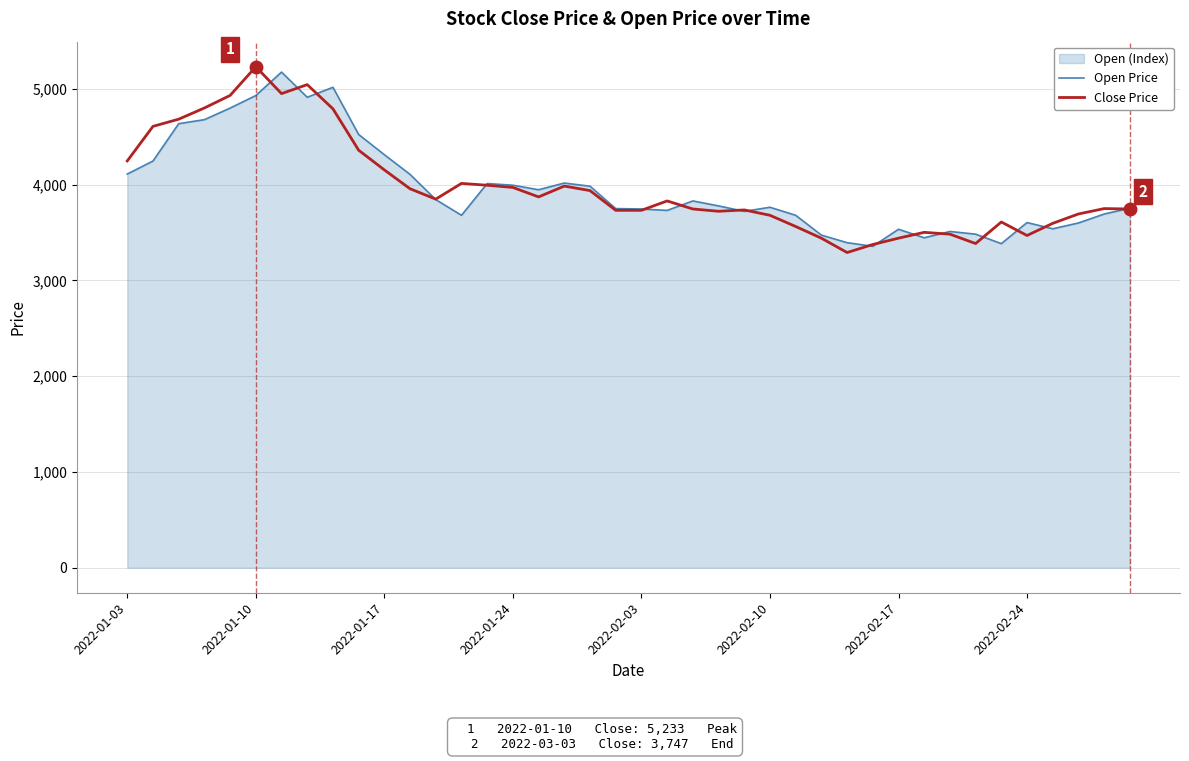

What is the maximum value for Open Price?

5177